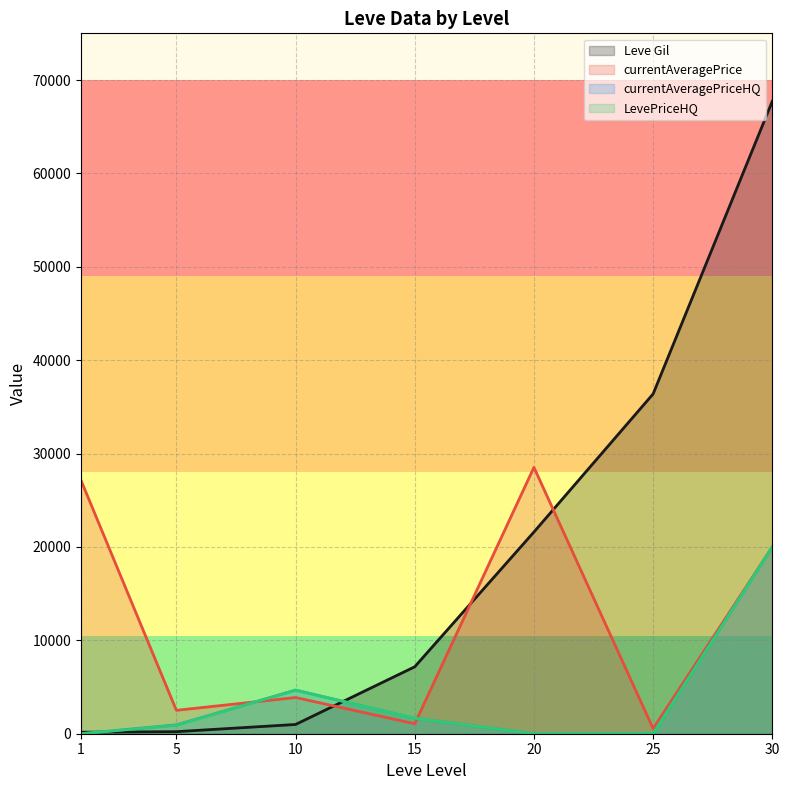

The Leve Gil (line) series shows 111541.8 at 30. True or false?

False